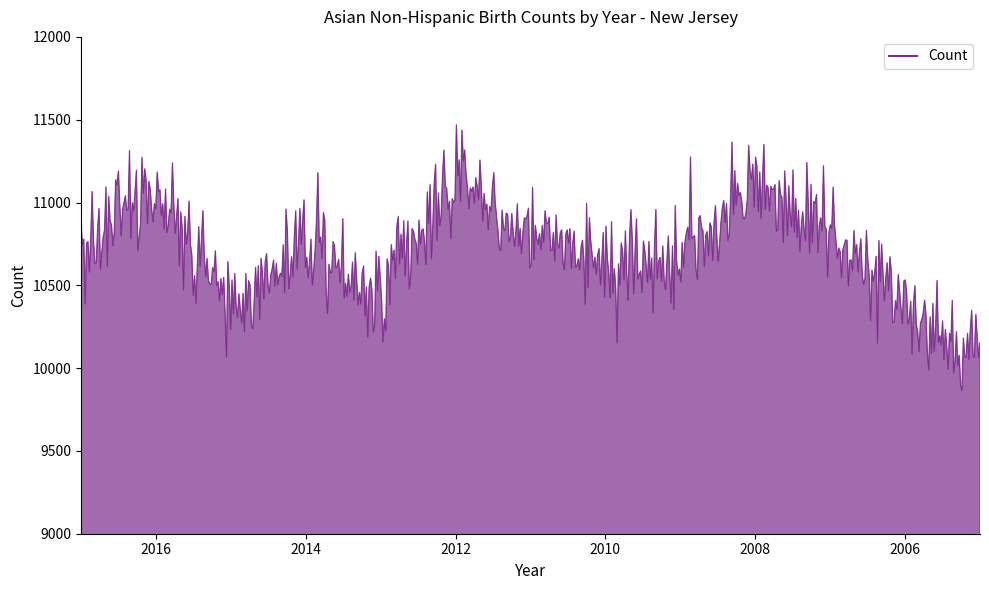

List the labels in order of value, largest first.

2012, 2008, 2016, 2007, 2011, 2017, 2014, 2010, 2009, 2013, 2015, 2006, 2005